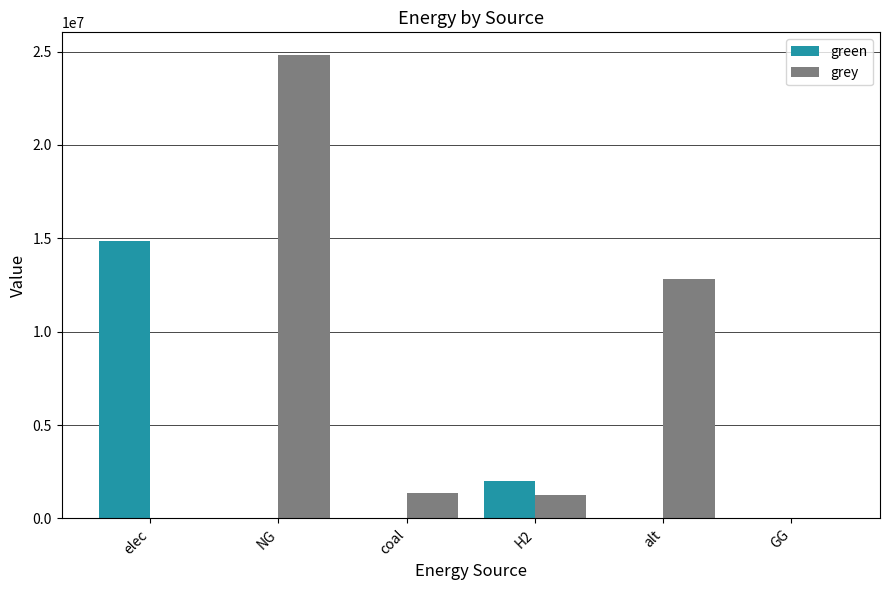

Between elec and H2, which series saw the biggest shift?

green